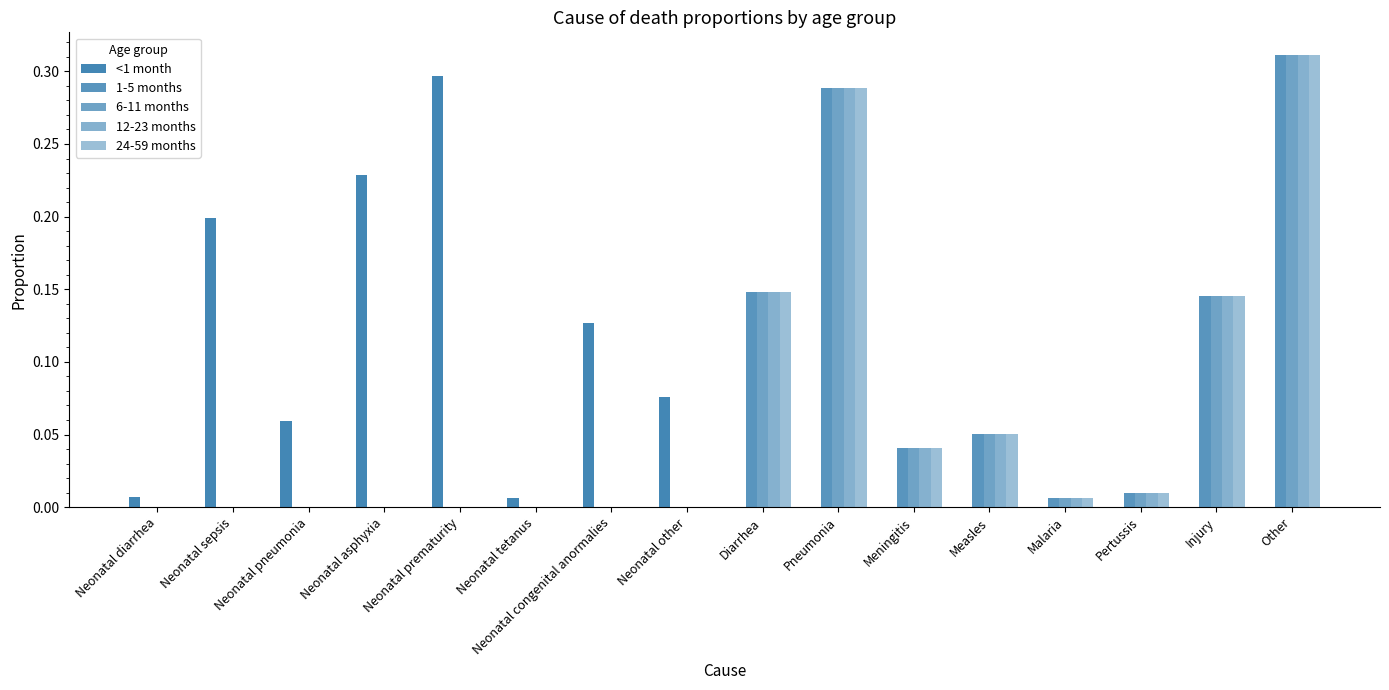

List the labels in order of 12-23 months value, smallest first.

Neonatal diarrhea, Neonatal sepsis, Neonatal pneumonia, Neonatal asphyxia, Neonatal prematurity, Neonatal tetanus, Neonatal congenital anormalies, Neonatal other, Malaria, Pertussis, Meningitis, Measles, Injury, Diarrhea, Pneumonia, Other